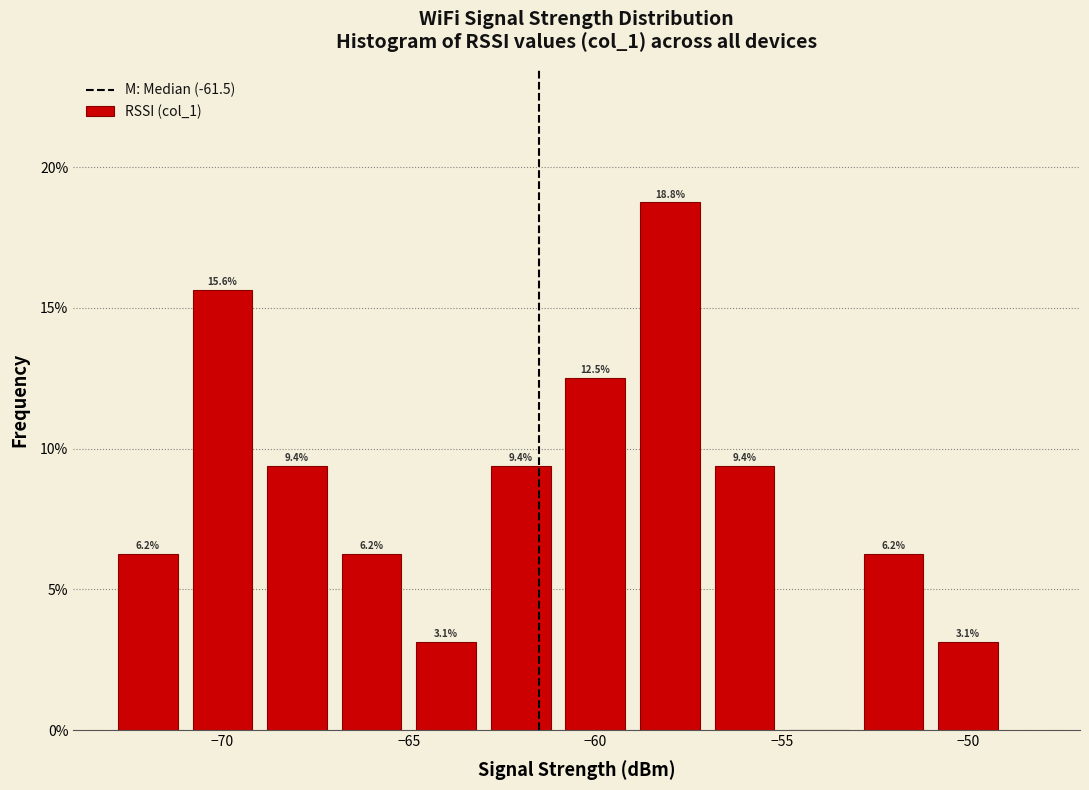

Over which range of the x-axis is the bar tallest?

-59 to -57